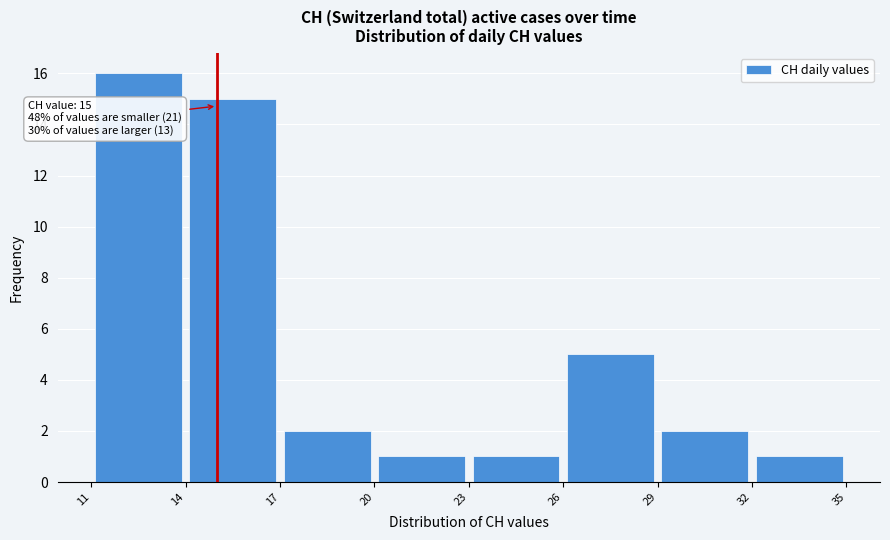

Which range on the x-axis has the tallest bar?

11 to 14